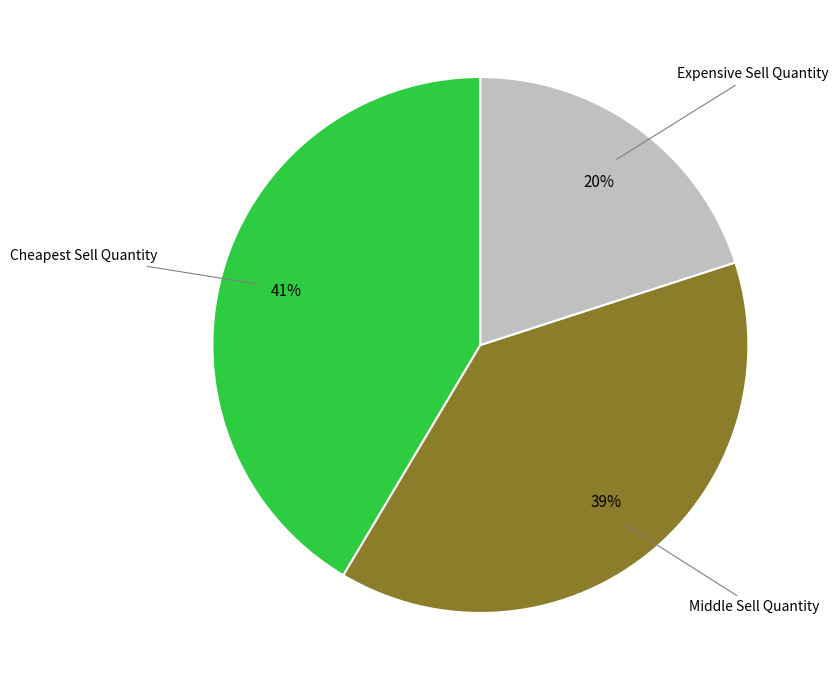

Does any single category account for the majority?

No